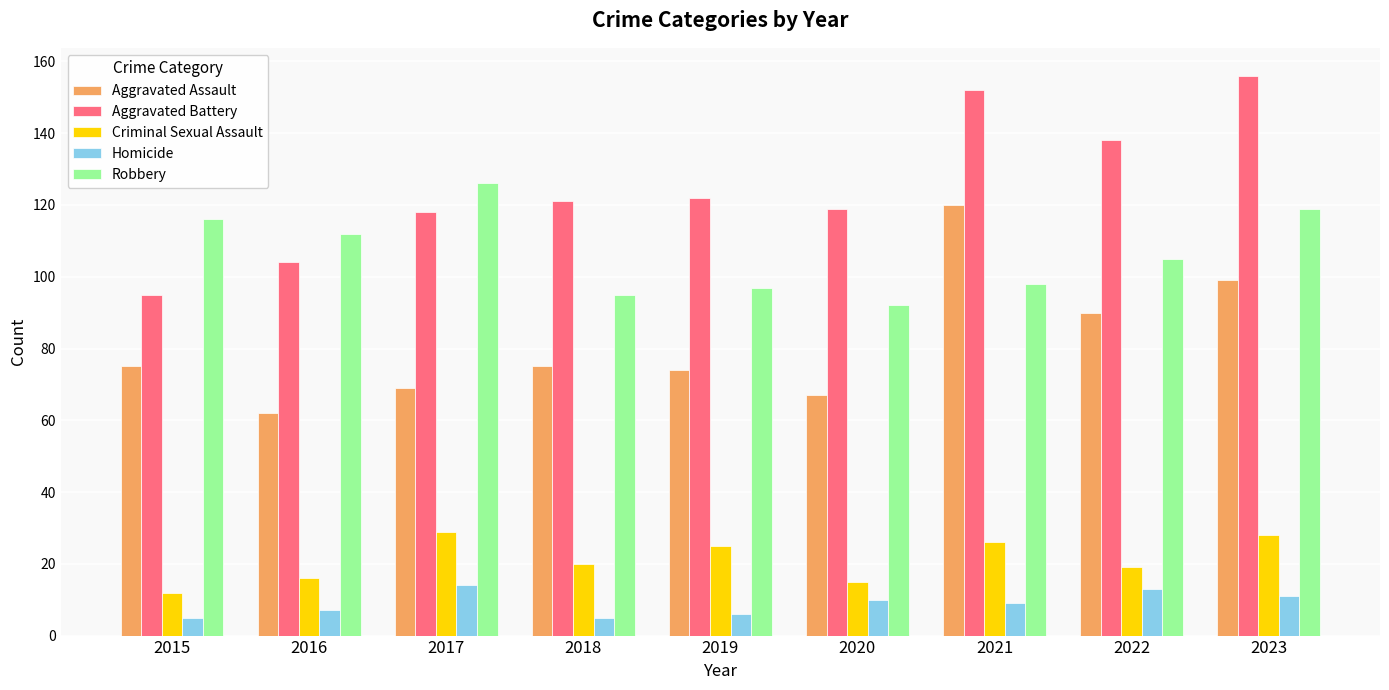

Where is Aggravated Battery nearest to the value 125?

2019